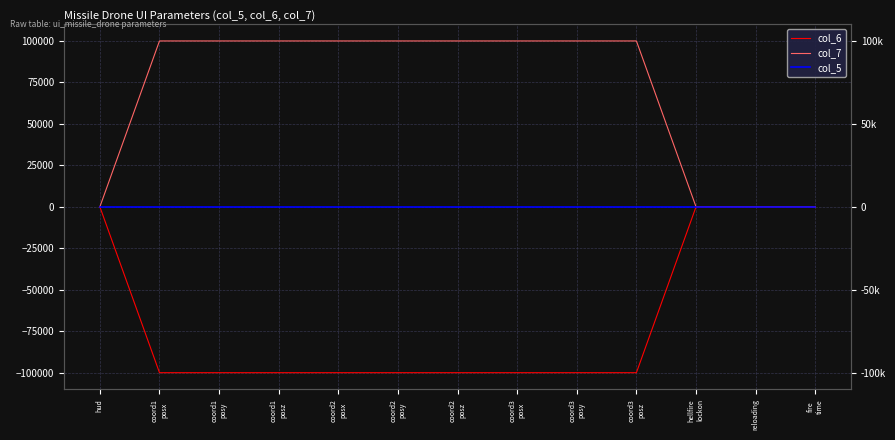

At which label is col_6 closest to -50000?

hud